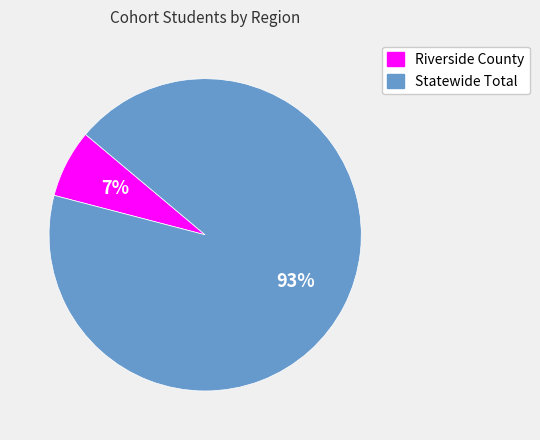

Which category has the smallest portion of the pie?

Riverside County